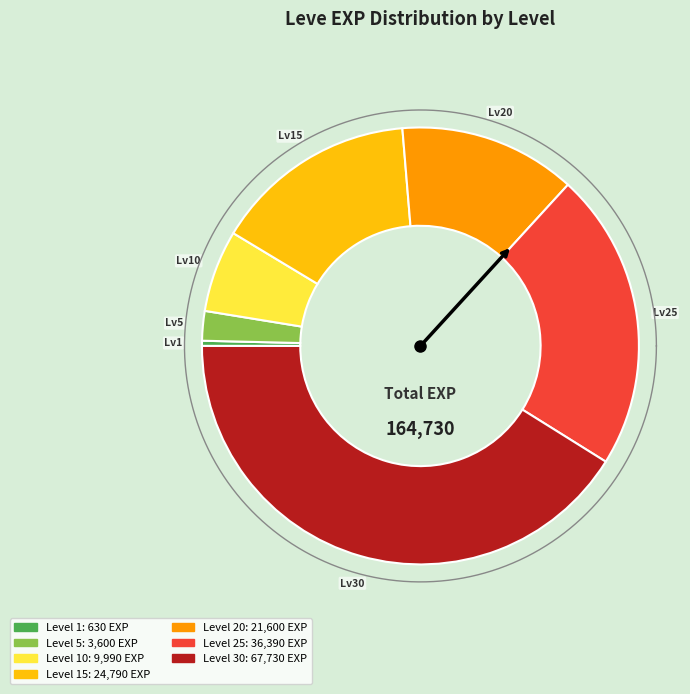

Rank the categories by value from lowest to highest.

Level 1, Level 5, Level 10, Level 20, Level 15, Level 25, Level 30